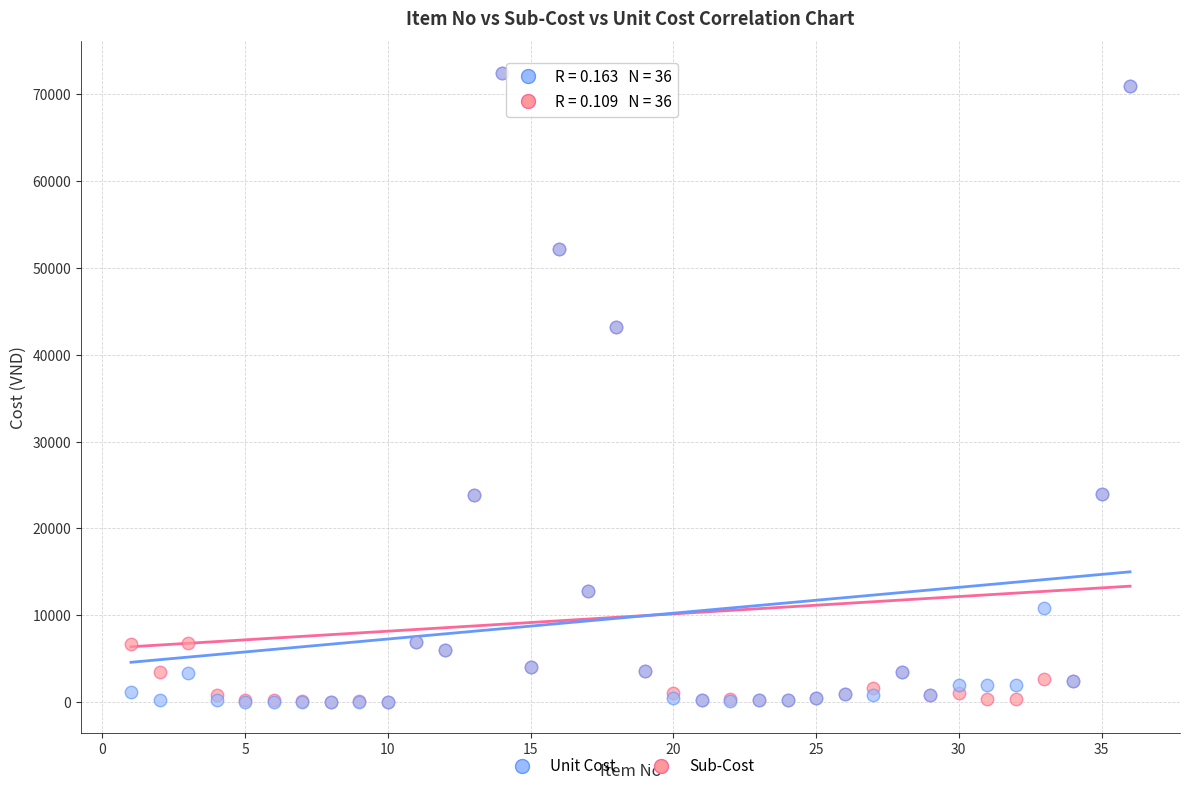

What are all the series names shown in the legend?

Unit Cost, Sub-Cost